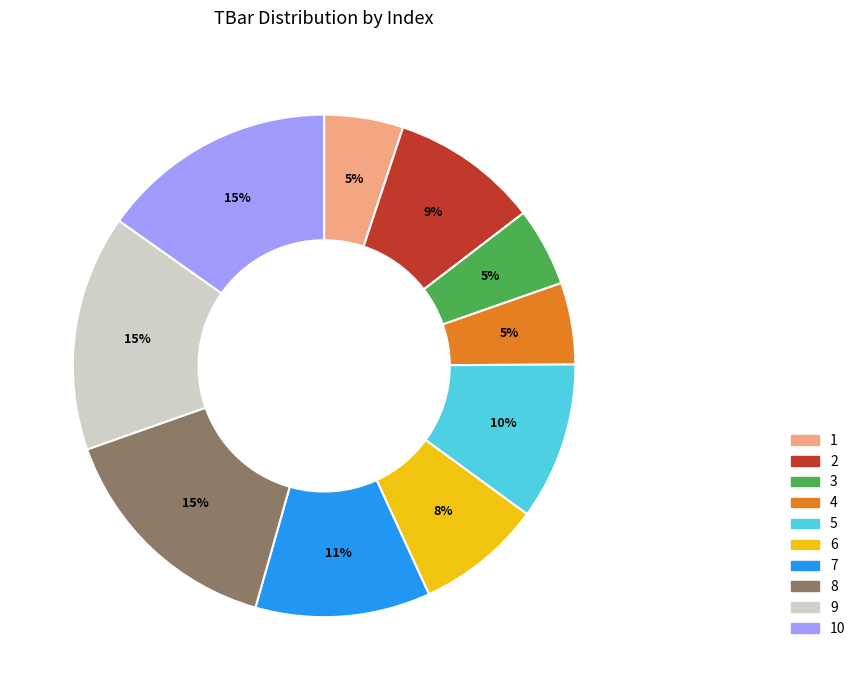

The 1 slice represents 5% of the pie. True or false?

True